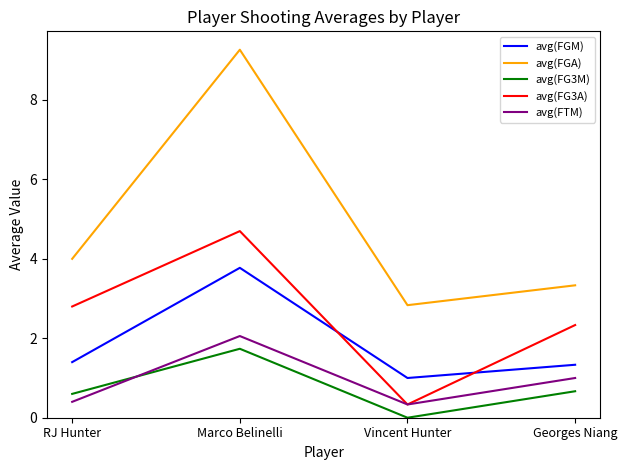

At which category is the sum across all series the highest?

Marco Belinelli